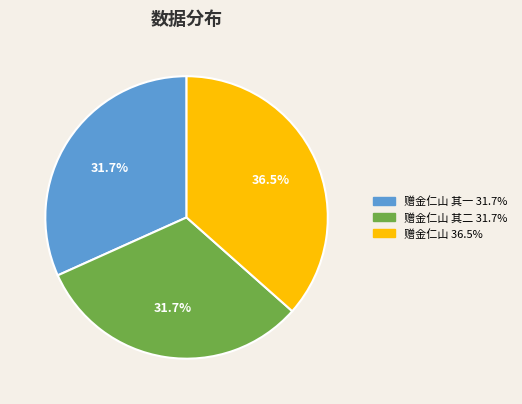

Is there a majority slice in this chart?

No